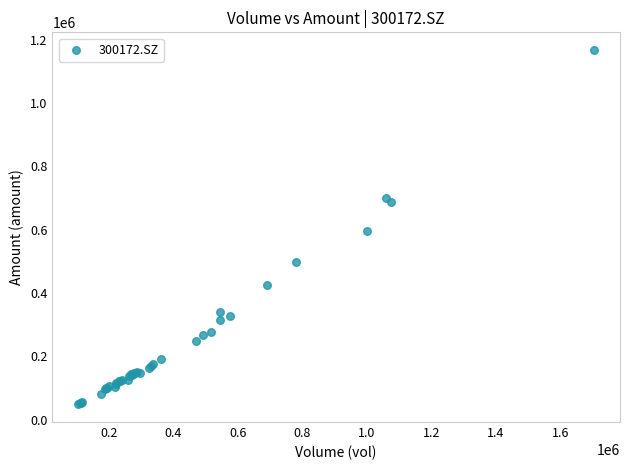

What Y value in the scatter plot is closest to 608059?

594776.3